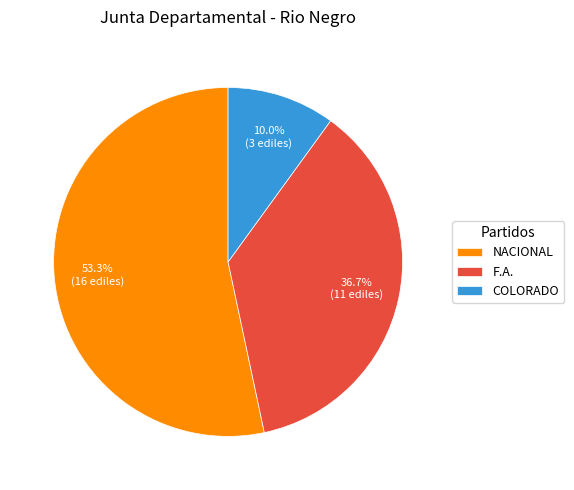

What is the total percentage of COLORADO and NACIONAL?

63.3%